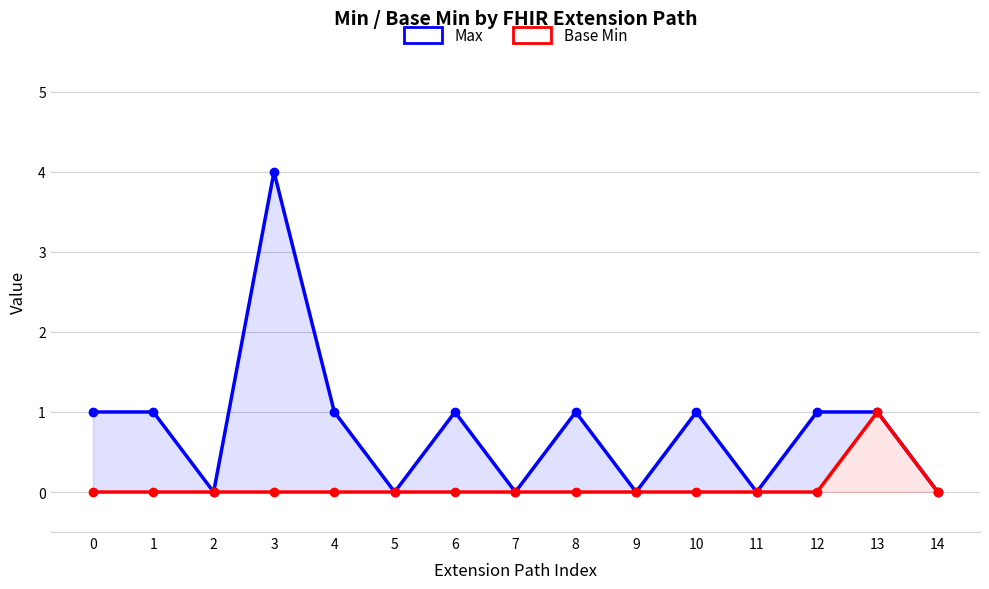

In Max, how many points are higher than both neighbors (excluding endpoints)?

4